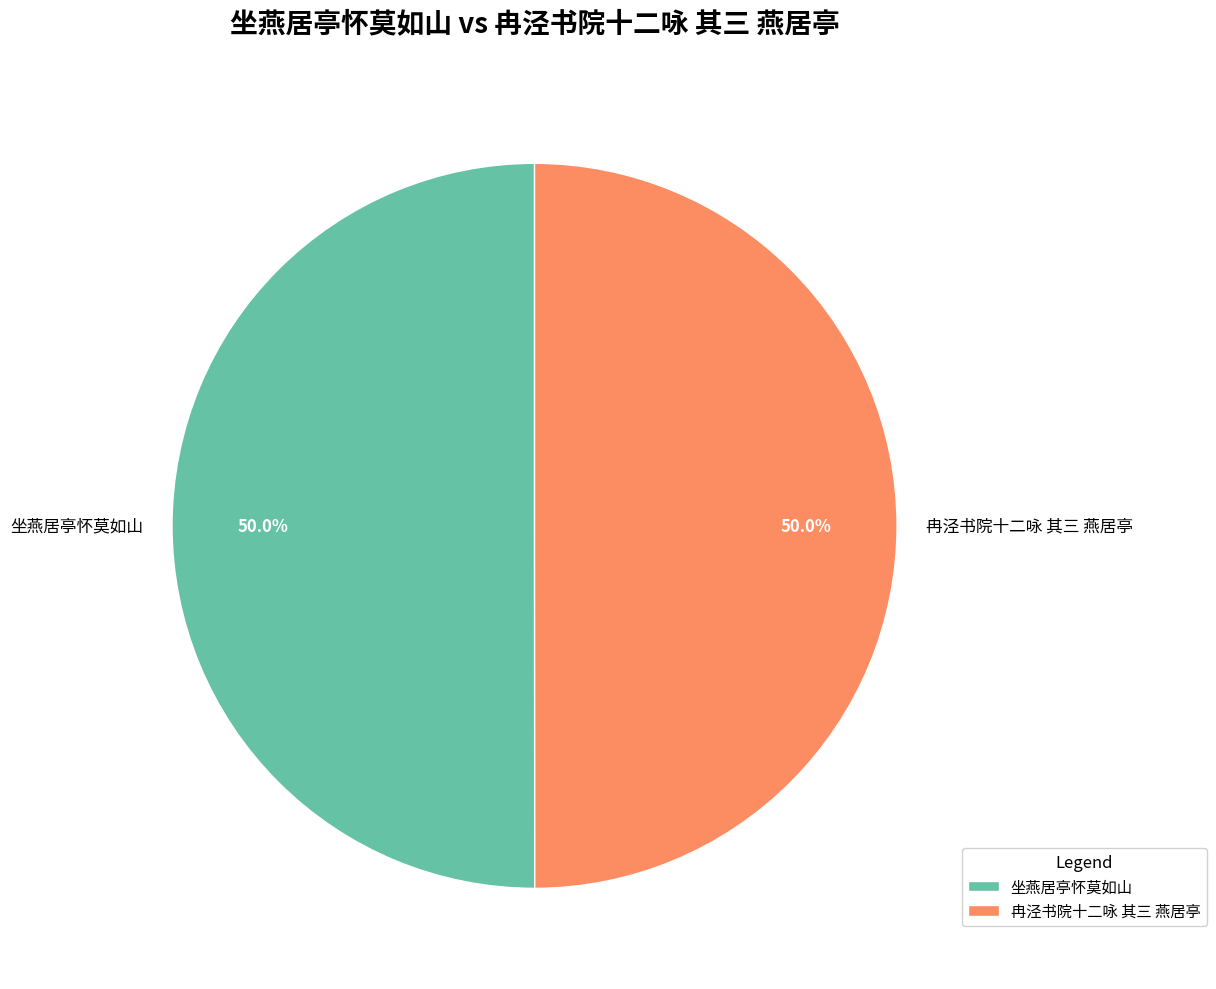

How much of the chart is everything except 坐燕居亭怀莫如山?

50.0%